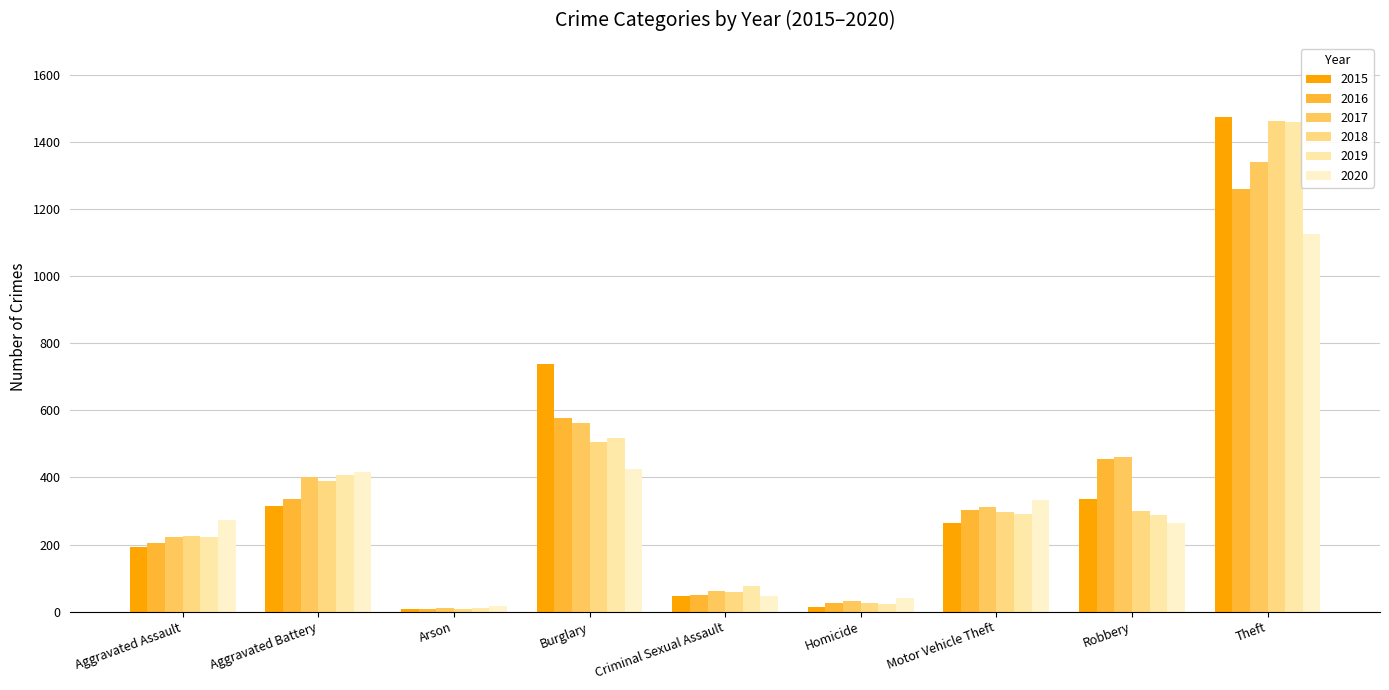

What is the sum of the 2017 values at Motor Vehicle Theft and Theft?

1651